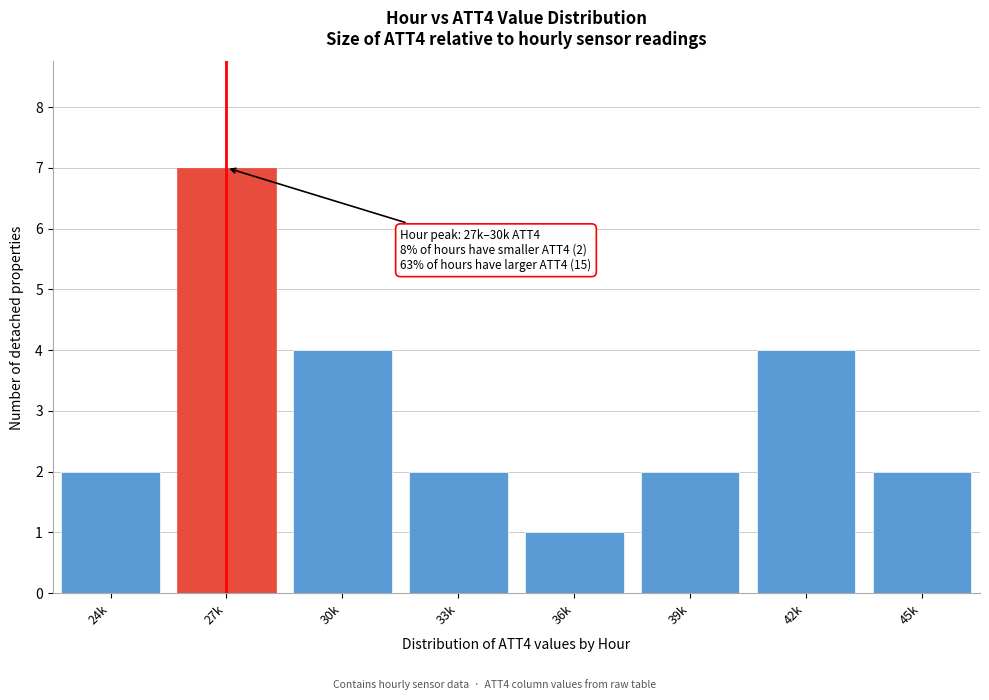

Reading left to right, list all the values displayed in this chart.

2	7	4	2	1	2	4	2